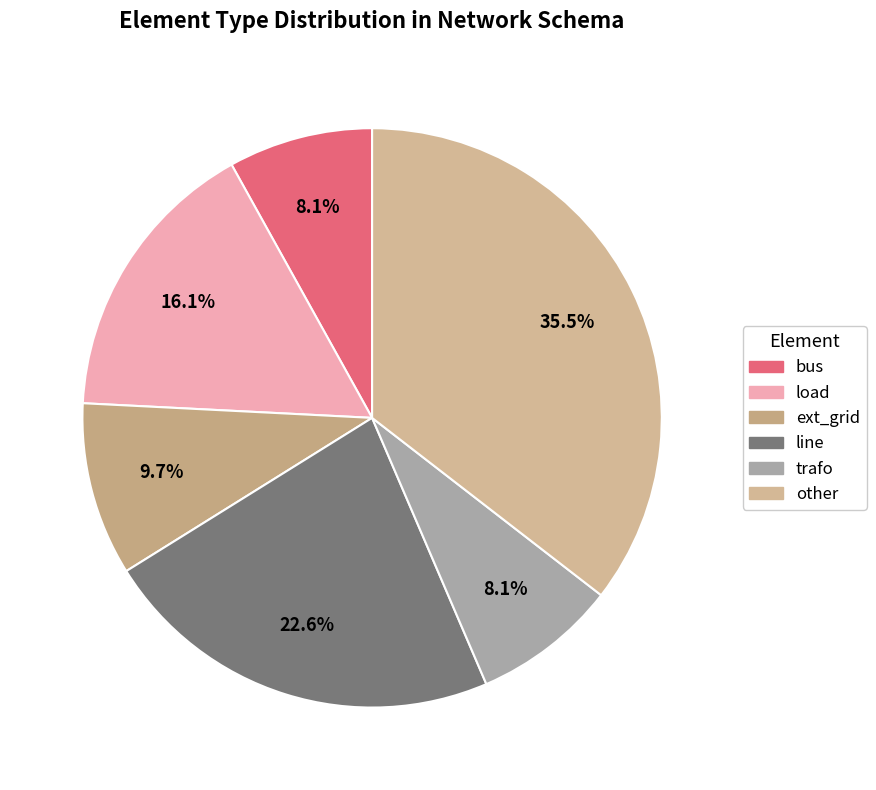

Count the number of slices in the pie.

6